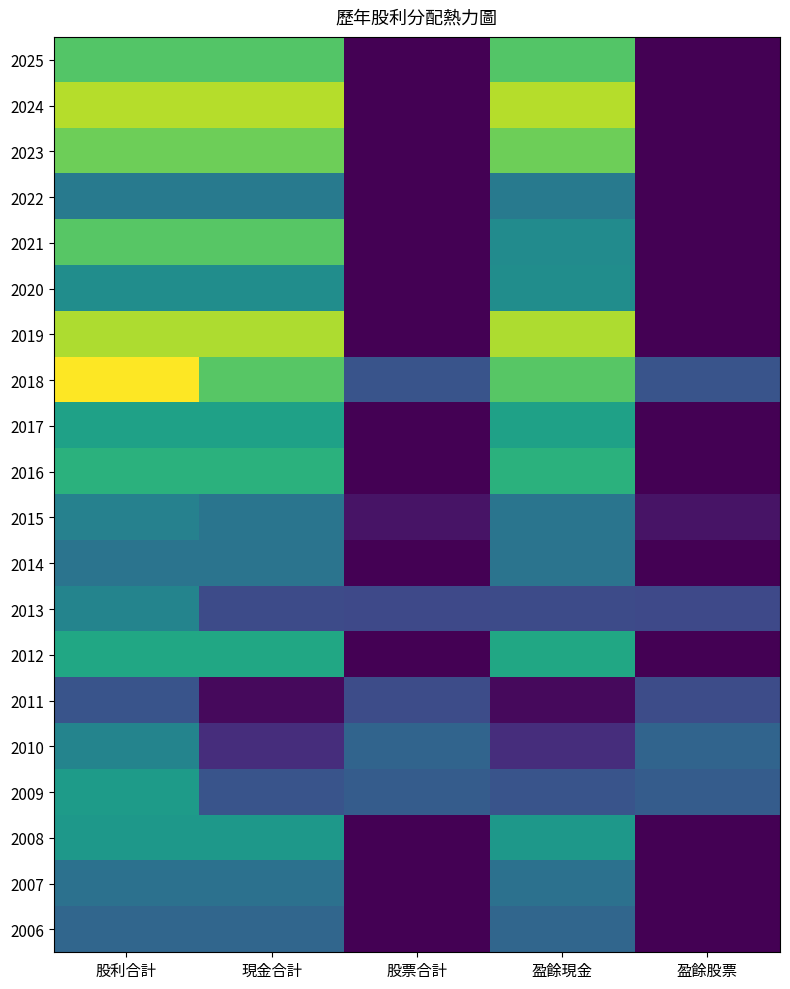

Count the number of categories in the chart.

5